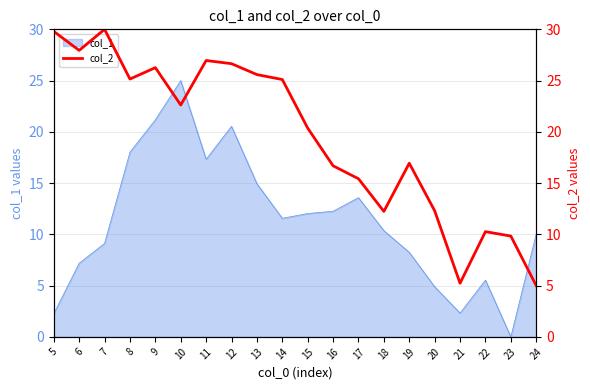

Reading left to right, what are all the values shown in this chart?

5=29.8	6=27.9	7=30.0	8=25.2	9=26.3	10=22.6	11=27.0	12=26.6	13=25.6	14=25.1	15=20.4	16=16.7	17=15.4	18=12.2	19=16.9	20=12.3	21=5.2	22=10.3	23=9.8	24=5.0